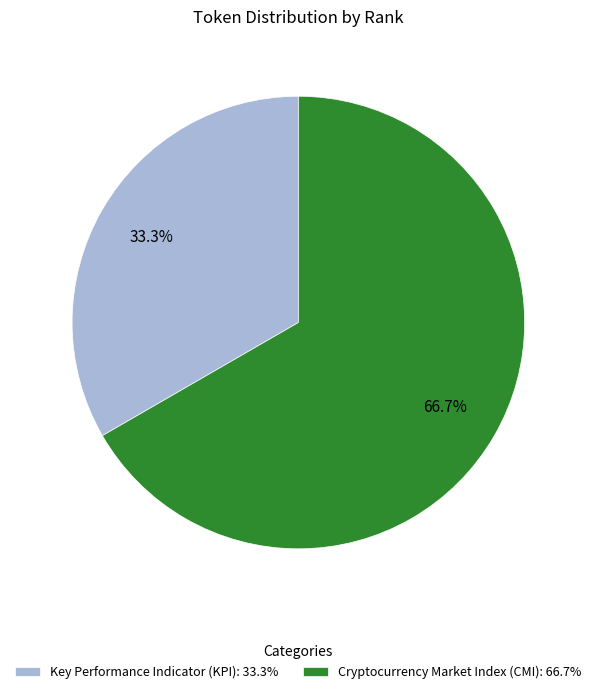

To the nearest percent, what percentage of the pie is Key Performance Indicator (KPI)?

33%